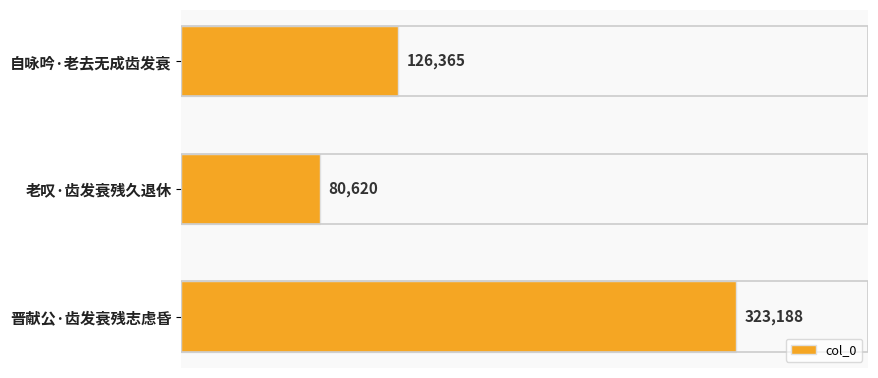

List the labels in order of value, smallest first.

老叹·齿发衰残久退休, 自咏吟·老去无成齿发衰, 晋献公·齿发衰残志虑昏